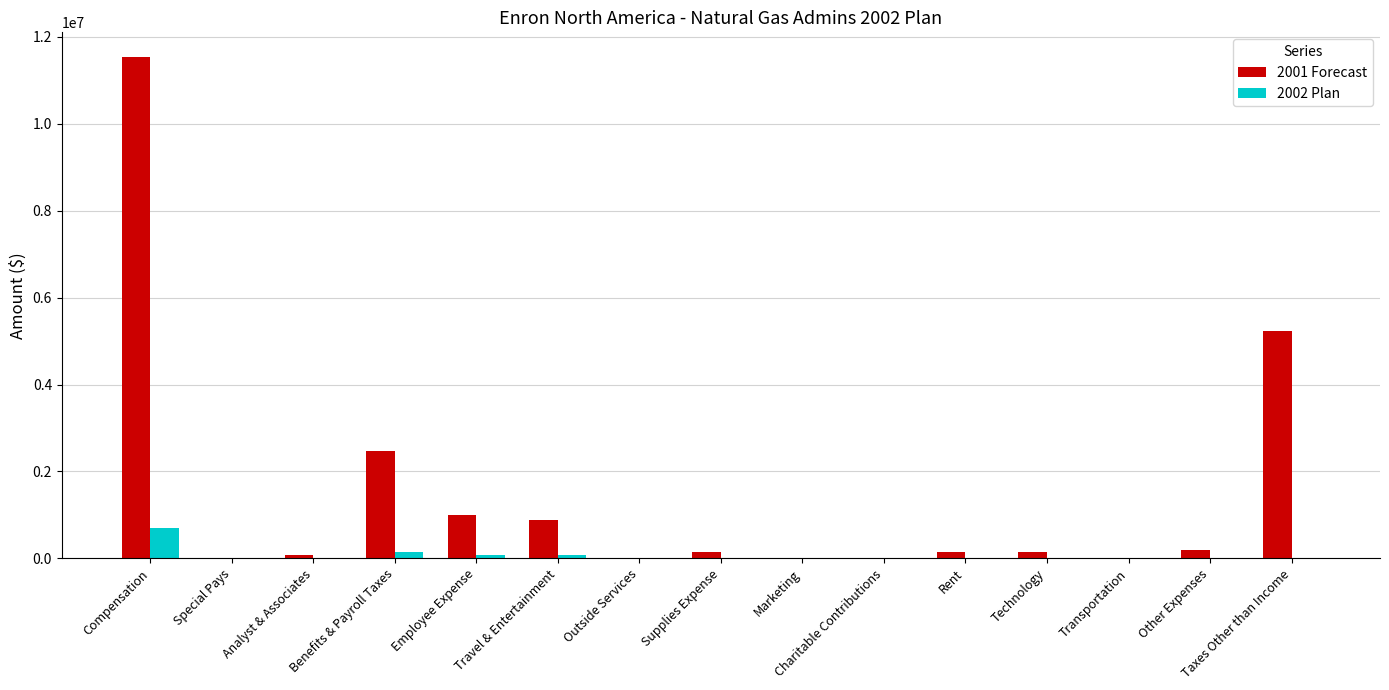

Are the bars grouped side by side (vs. stacked)?

Yes